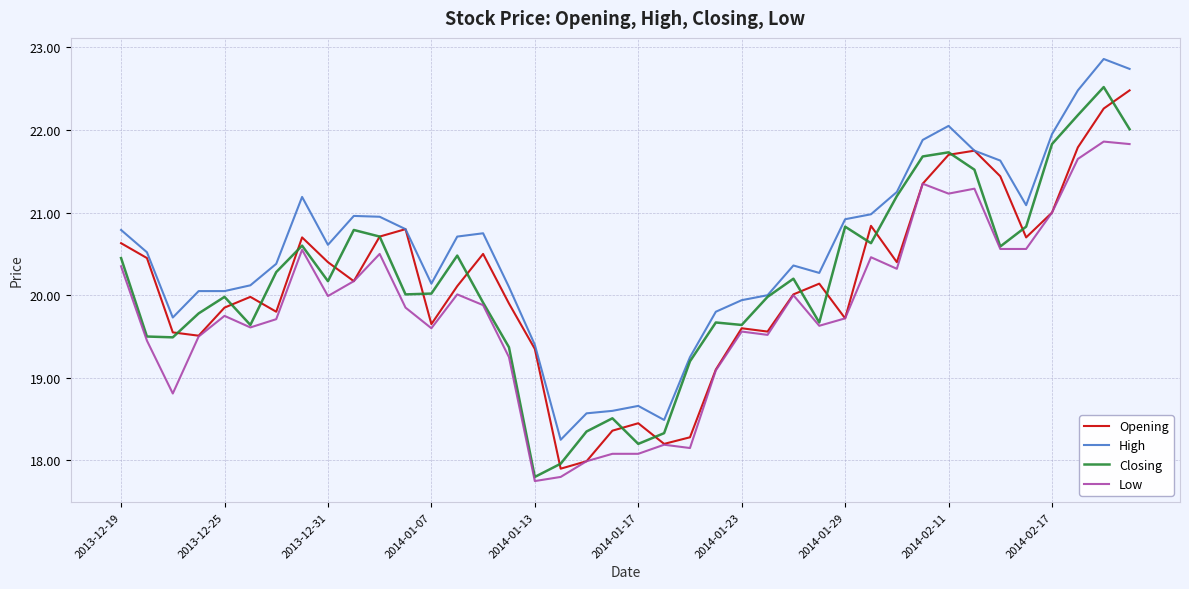

What is the maximum value shown in the chart?

22.9